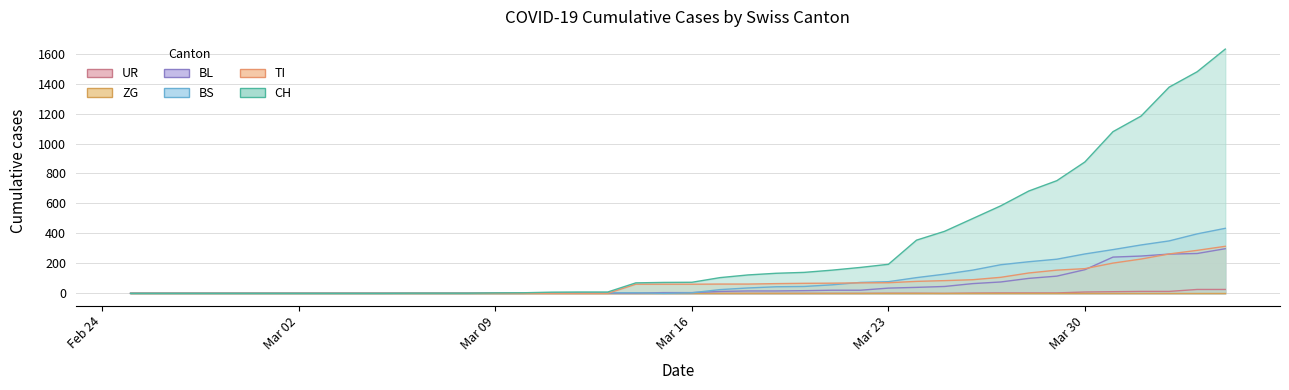

List the labels in order of CH value, smallest first.

2020-02-25, 2020-02-26, 2020-02-27, 2020-02-28, 2020-02-29, 2020-03-01, 2020-03-02, 2020-03-03, 2020-03-04, 2020-03-05, 2020-03-06, 2020-03-07, 2020-03-08, 2020-03-09, 2020-03-10, 2020-03-11, 2020-03-12, 2020-03-13, 2020-03-14, 2020-03-15, 2020-03-16, 2020-03-17, 2020-03-18, 2020-03-19, 2020-03-20, 2020-03-21, 2020-03-22, 2020-03-23, 2020-03-24, 2020-03-25, 2020-03-26, 2020-03-27, 2020-03-28, 2020-03-29, 2020-03-30, 2020-03-31, 2020-04-01, 2020-04-02, 2020-04-03, 2020-04-04